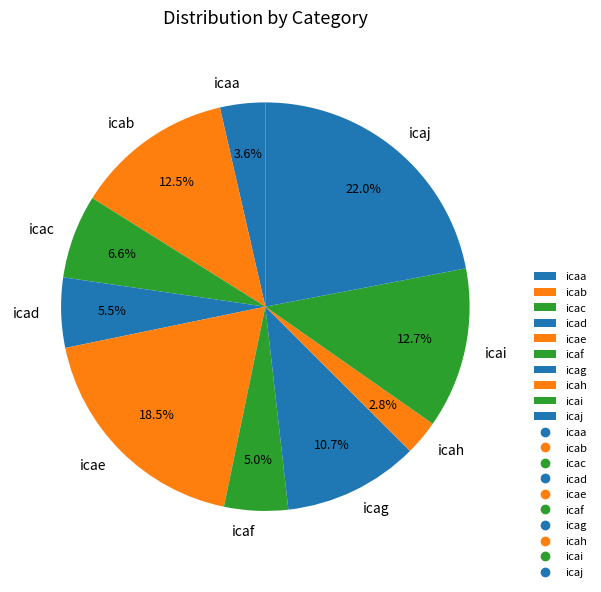

What percentage do icai and icaj together represent?

34.7%